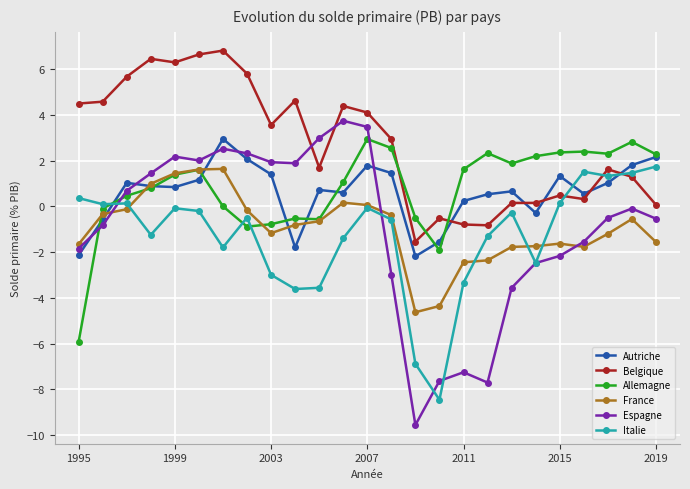

What is the minimum value shown in the chart?

-9.6